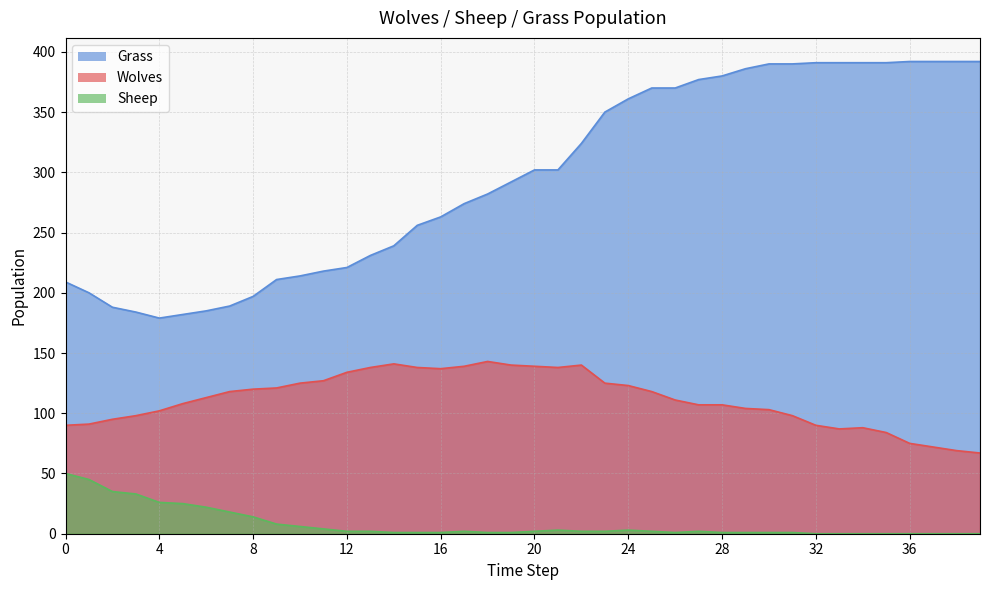

What are all the series names shown in the legend?

Wolves, Sheep, Grass